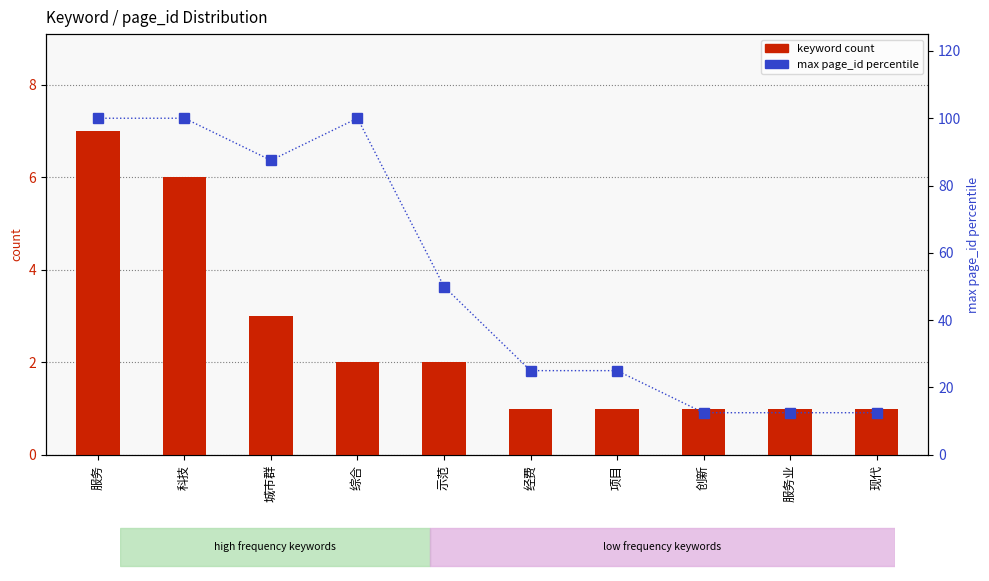

What are all the series names shown in the legend?

keyword count, max page_id percentile